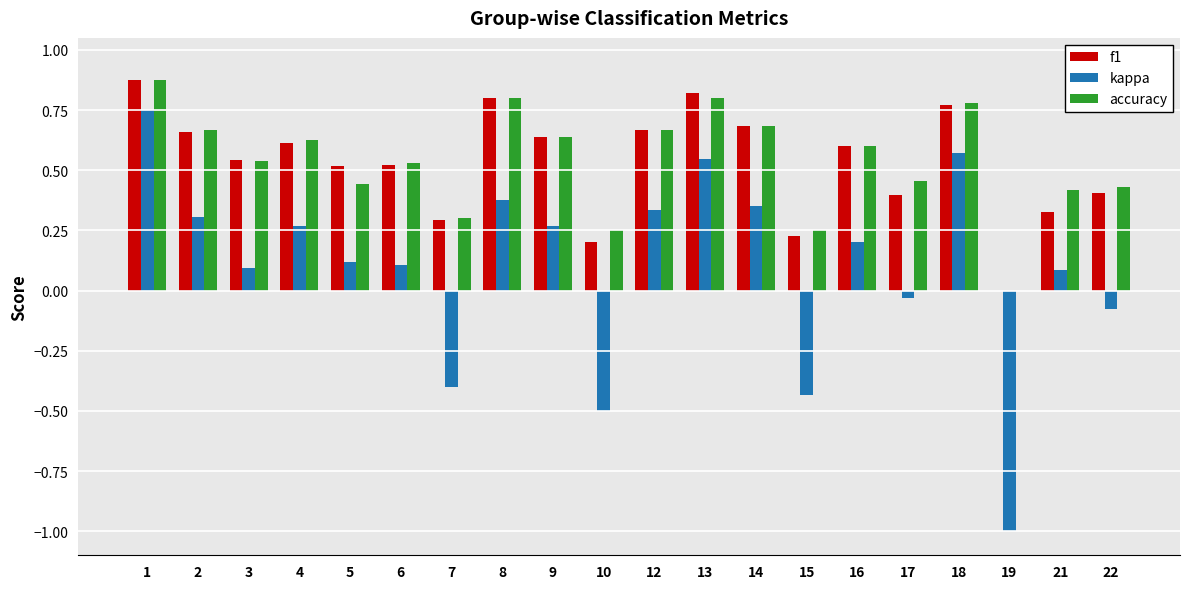

At which label does kappa reach its peak?

1